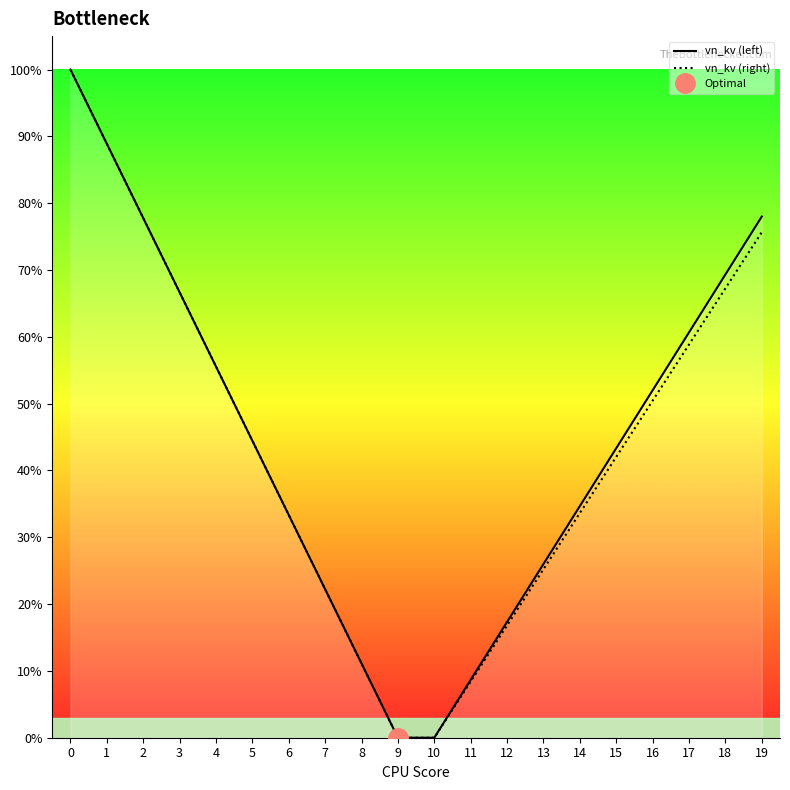

Is the value of vn_kv (left) at 4 greater than the value of vn_kv (right) at 12?

Yes